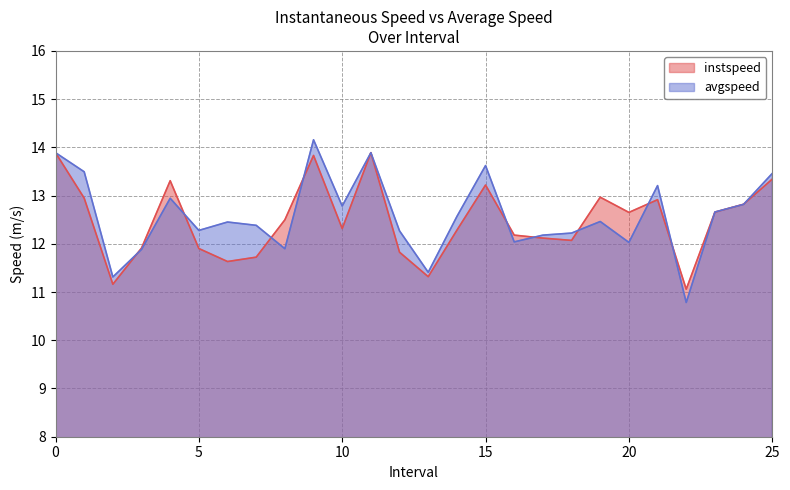

Which label corresponds to the largest value in the chart?

9.0